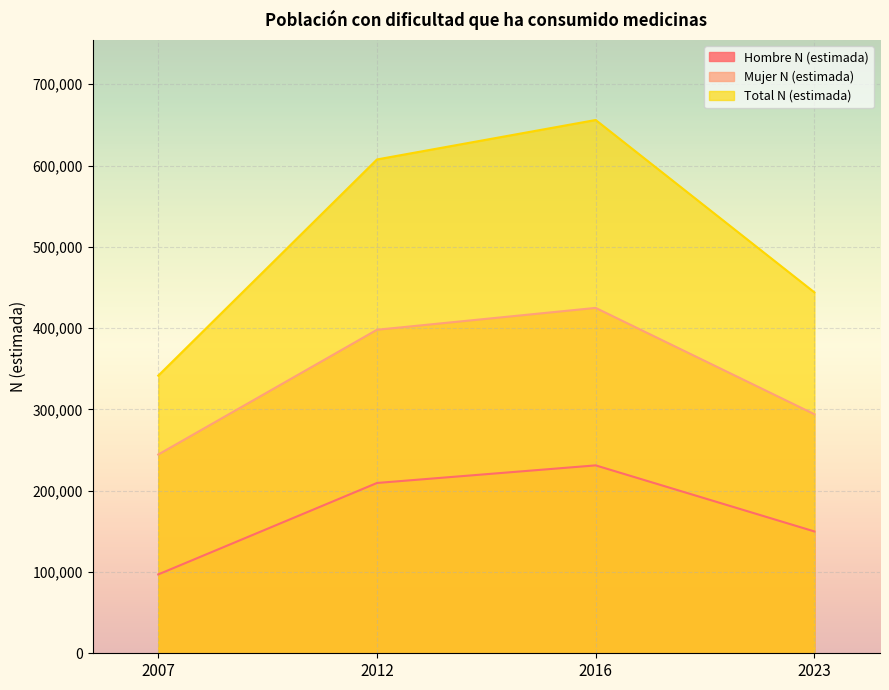

What is the difference between the second highest and second lowest values in the Mujer N (estimada) series?

103894